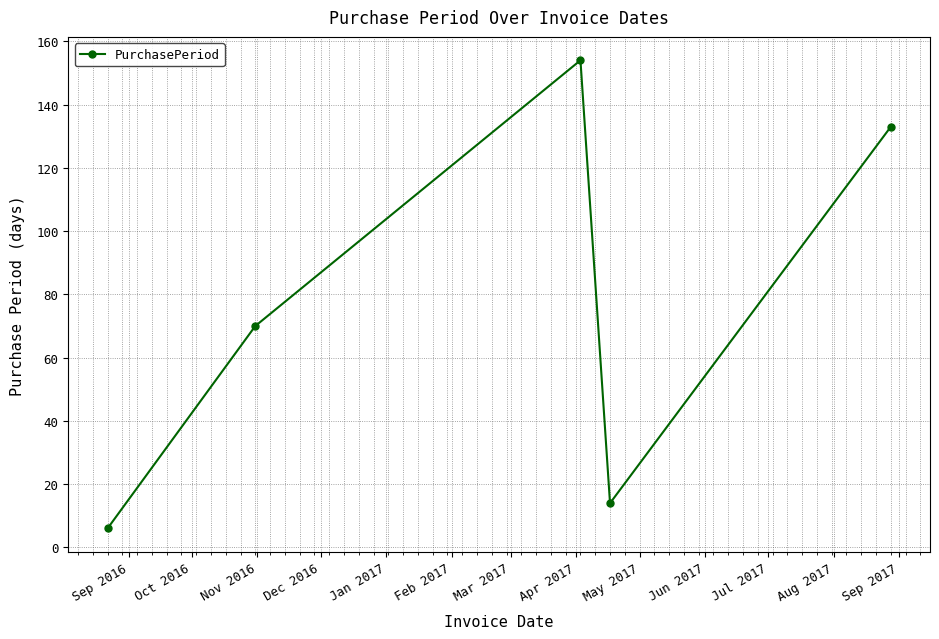

What is the value of the 4th point from the left?

14